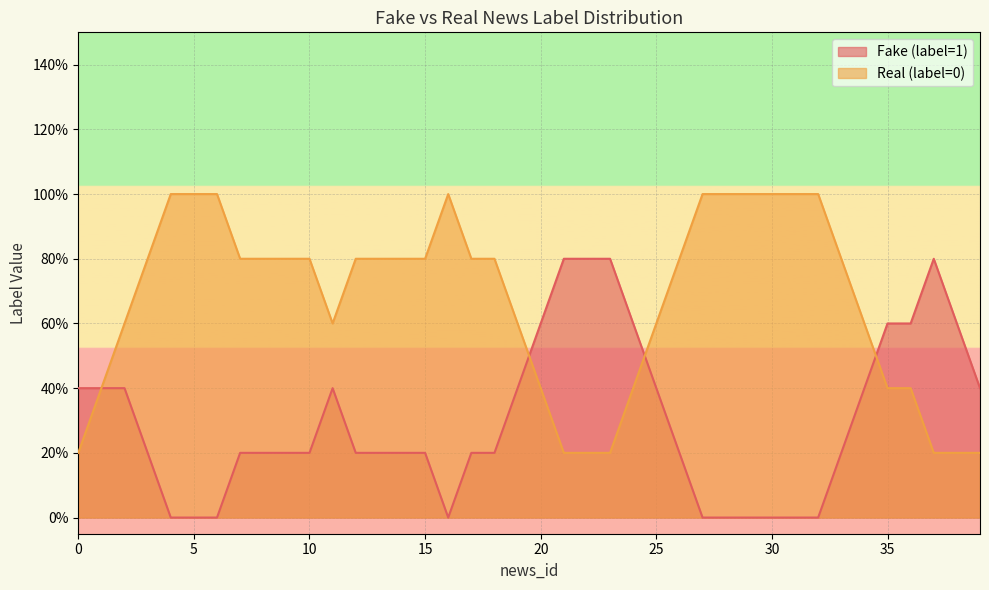

What are all the series names shown in the legend?

Fake (label=1), Real (label=0)